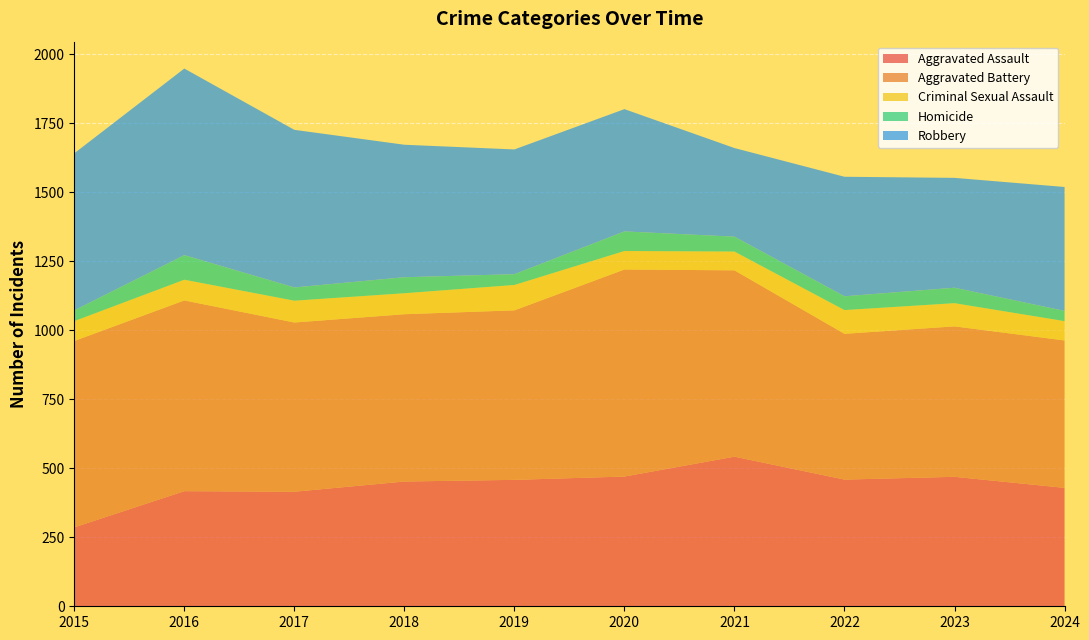

Reading right to left, extract all data points from this chart.

Aggravated Assault: 2024=429	2023=469	2022=459	2021=542	2020=470	2019=458	2018=452	2017=415	2016=417	2015=286
Aggravated Battery: 2024=534	2023=545	2022=528	2021=675	2020=750	2019=614	2018=606	2017=613	2016=691	2015=675
Criminal Sexual Assault: 2024=70	2023=84	2022=86	2021=68	2020=67	2019=92	2018=76	2017=79	2016=75	2015=72
Homicide: 2024=37	2023=56	2022=50	2021=54	2020=71	2019=39	2018=58	2017=48	2016=89	2015=39
Robbery: 2024=449	2023=398	2022=433	2021=321	2020=443	2019=452	2018=480	2017=571	2016=676	2015=569